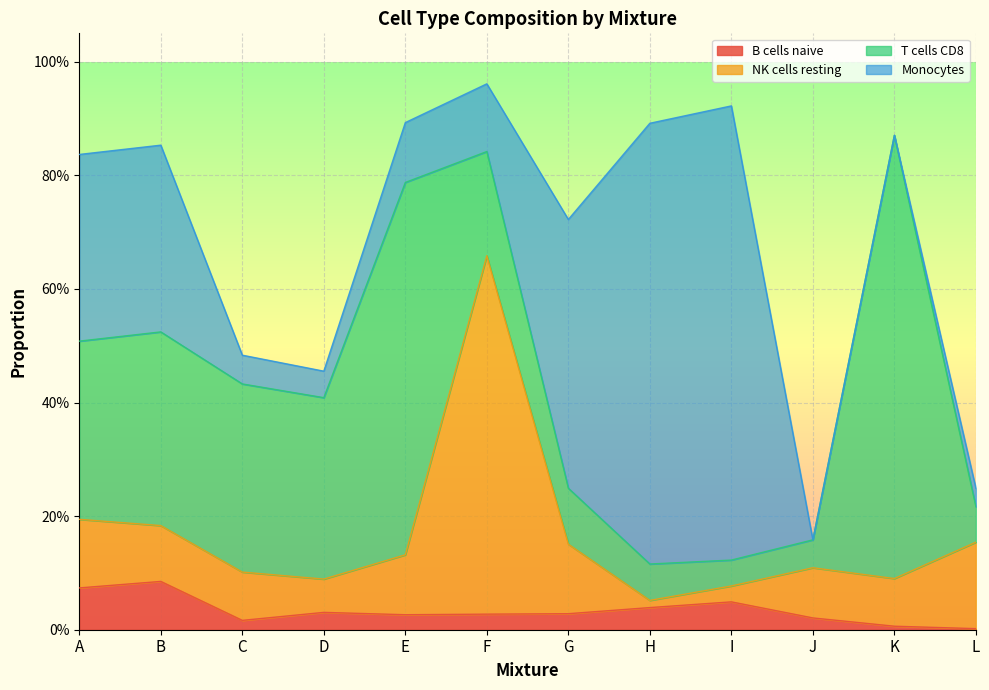

What are all the series names shown in the legend?

B cells naive, NK cells resting, T cells CD8, Monocytes